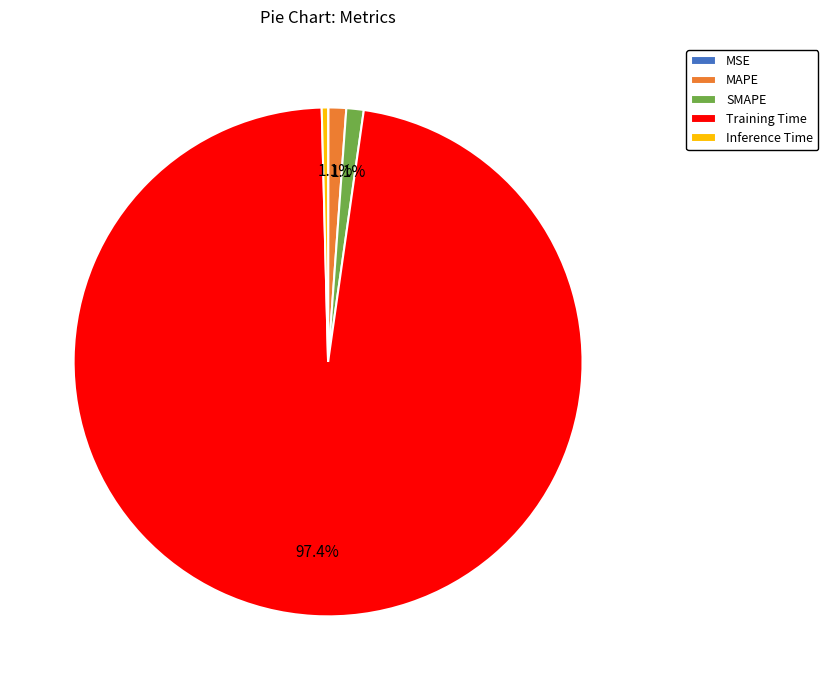

Which slice is the largest?

Training Time